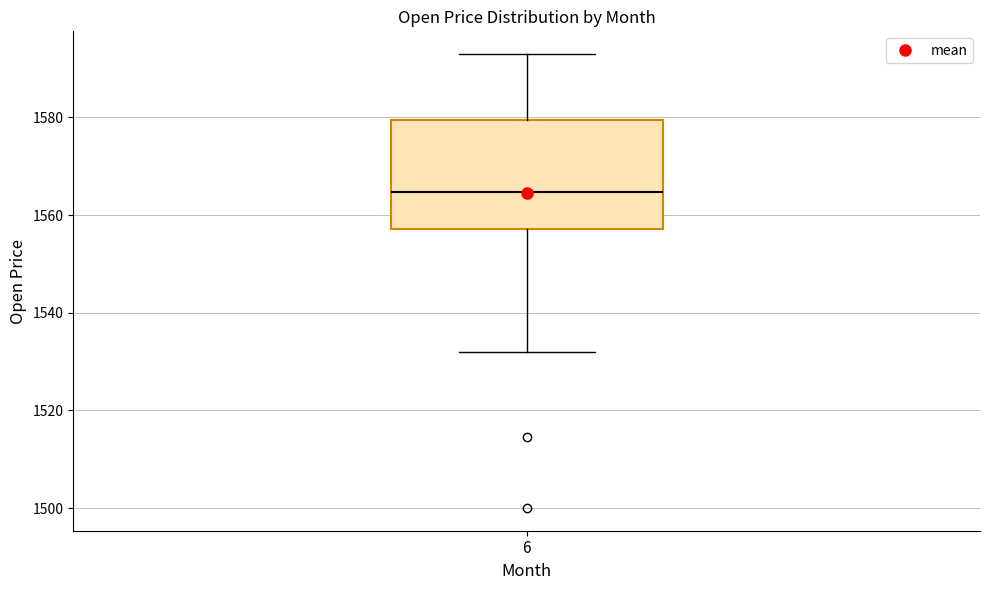

Where is the upper edge of the box at x = 6 on the y-axis? The values are not printed on the chart, so give them approximately, as read against the axis.

1580